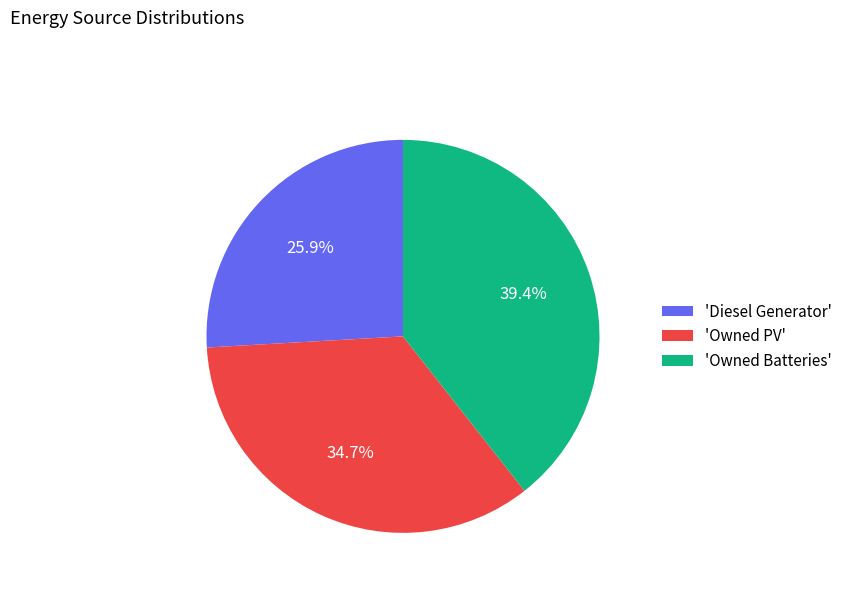

Which slice is the smallest?

'Diesel Generator'